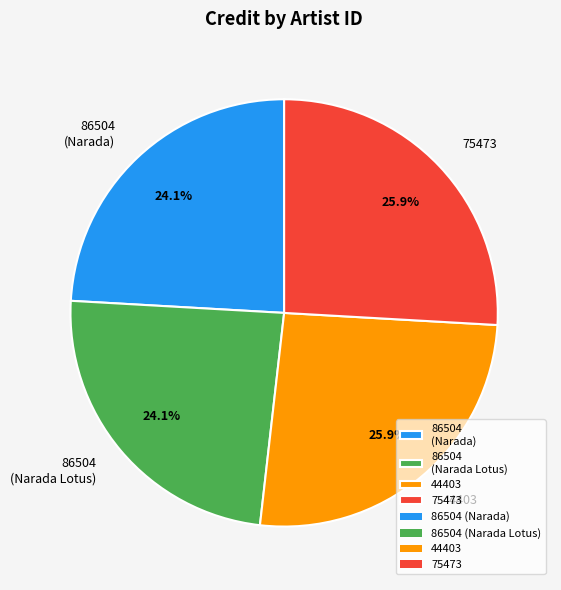

What is the ratio of the value at 86504 (Narada) to the value at 75473?

0.9